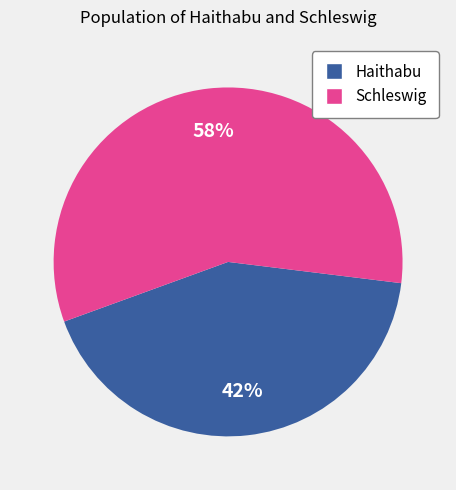

Do Haithabu and Schleswig together represent more than half of the pie?

Yes